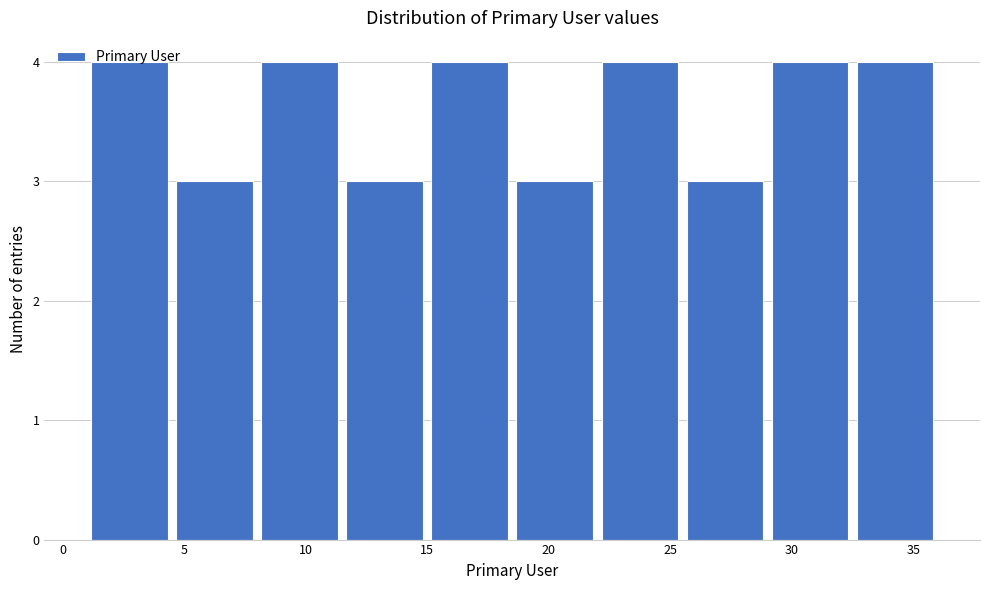

How tall is the bar that spans 4.5 to 8.0 on the x-axis? The values are not printed on the chart, so give them approximately, as read against the axis.

3